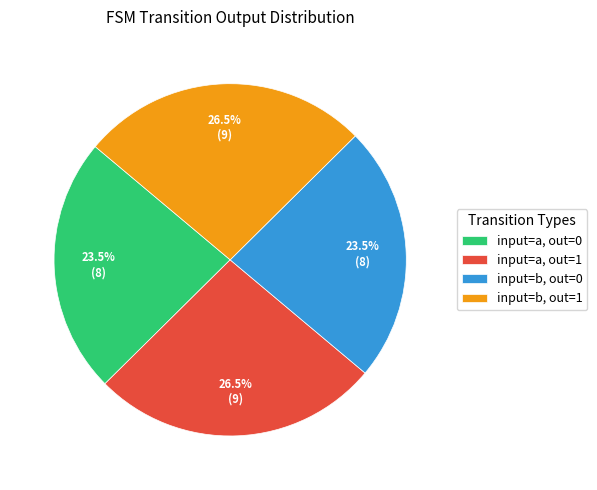

Count the number of slices in the pie.

4